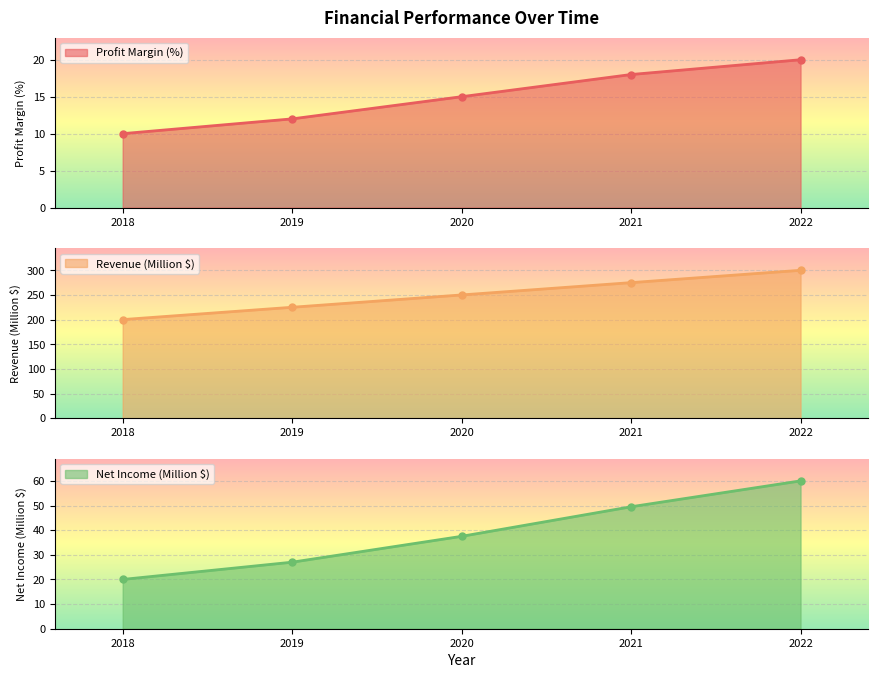

True or false: Net Income (Million $) has a value of 20.0 at 2018.

True